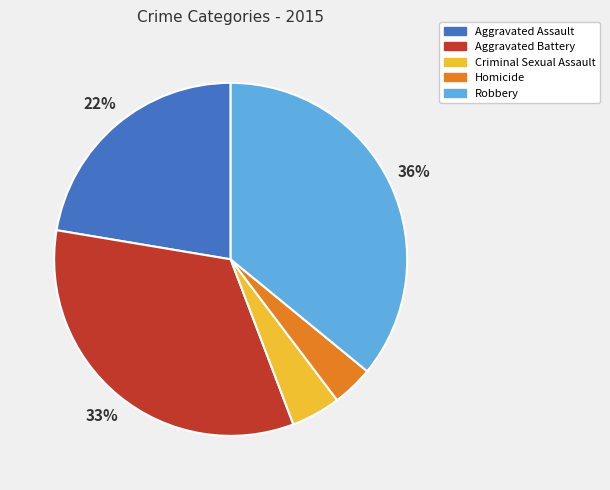

Is the sum of Robbery and Criminal Sexual Assault greater than half?

No